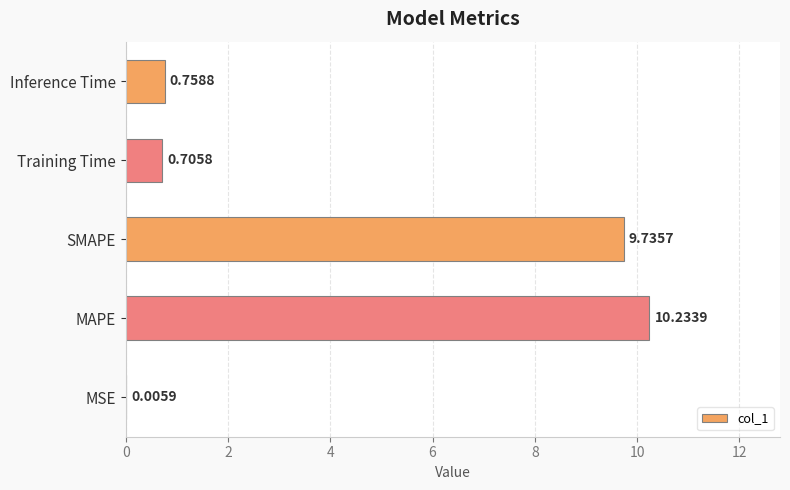

Which category has the highest value across all series?

MAPE